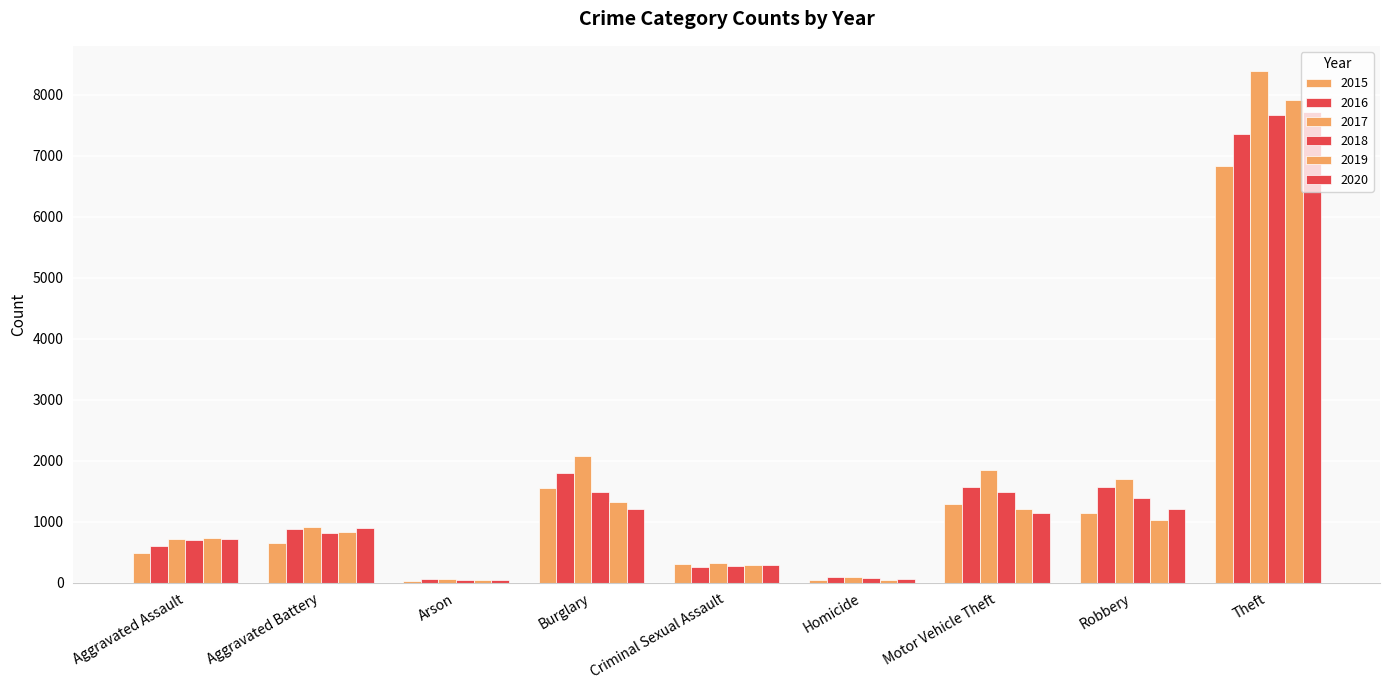

Rank the categories by 2019 value from highest to lowest.

Theft, Burglary, Motor Vehicle Theft, Robbery, Aggravated Battery, Aggravated Assault, Criminal Sexual Assault, Homicide, Arson